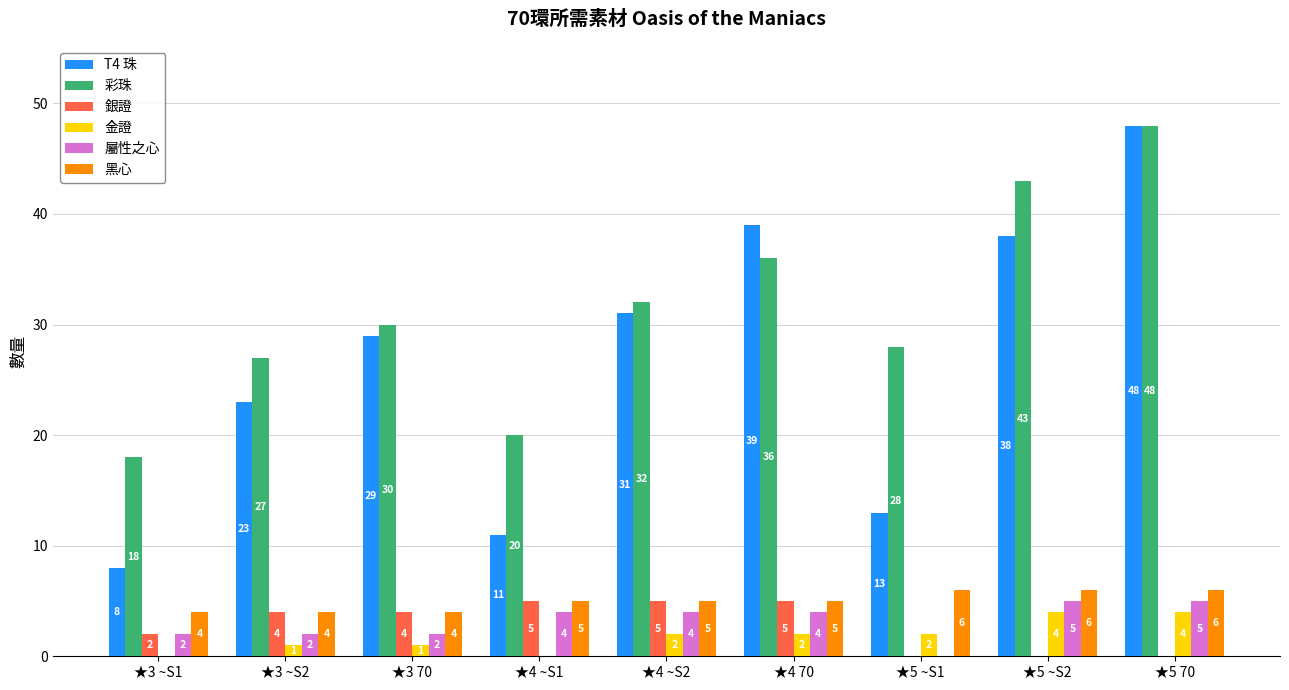

Is the value of T4 珠 at ★4 70 greater than the value of 彩珠 at ★3 70?

Yes